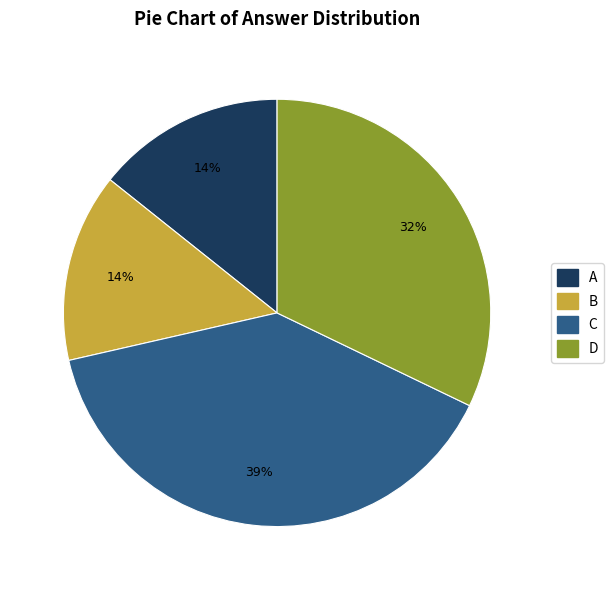

Is the sum of D and C greater than half?

Yes